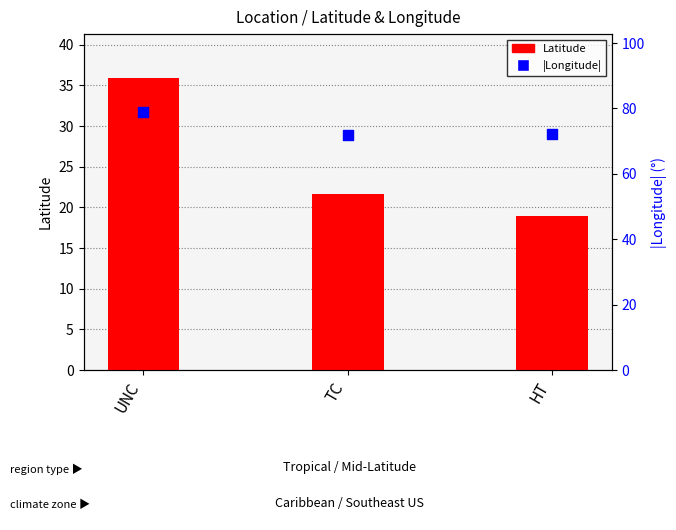

Is the value of Latitude at UNC greater than the value of |Longitude| at TC?

No